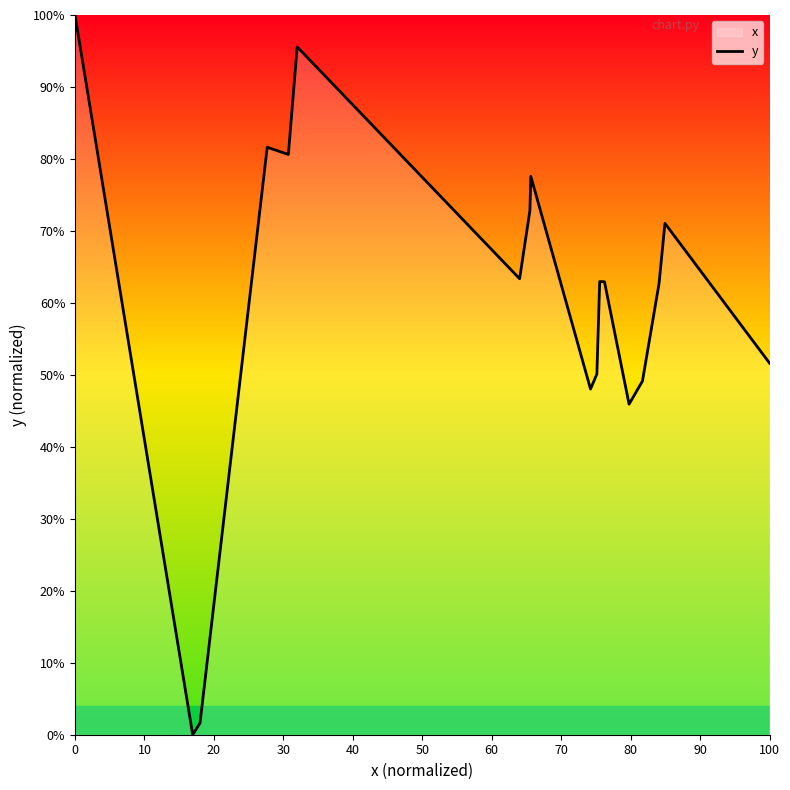

How many data points are less than 63?

10